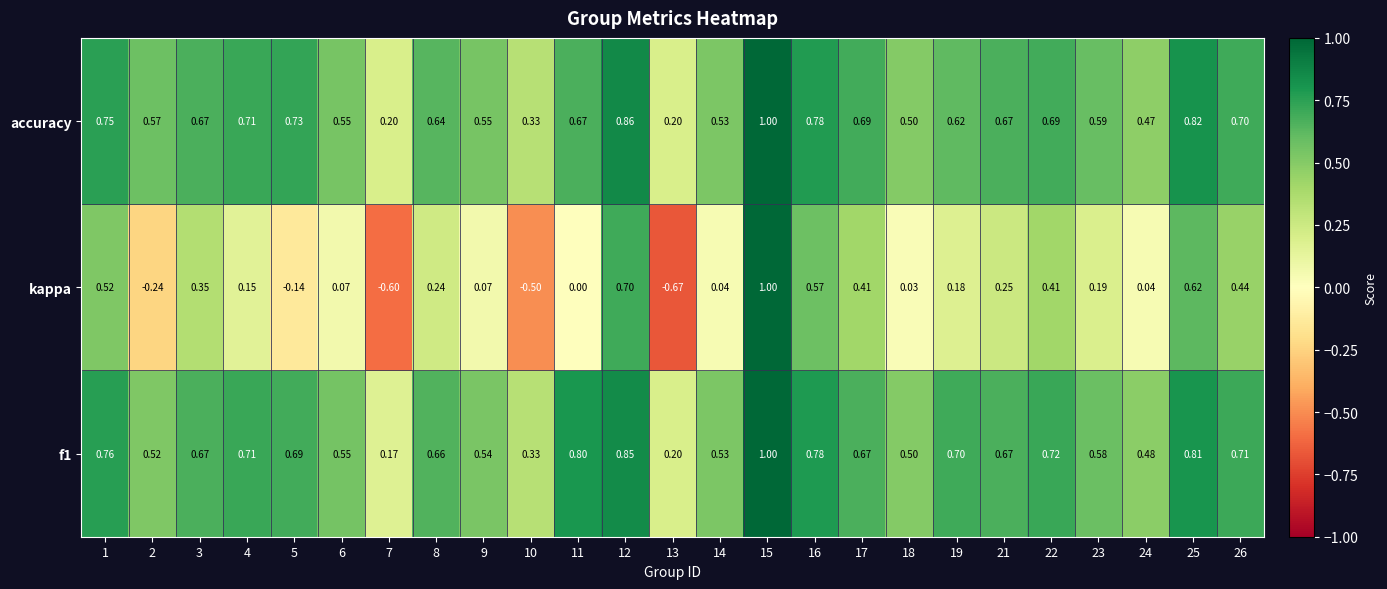

What is the maximum value shown in the chart?

1.0